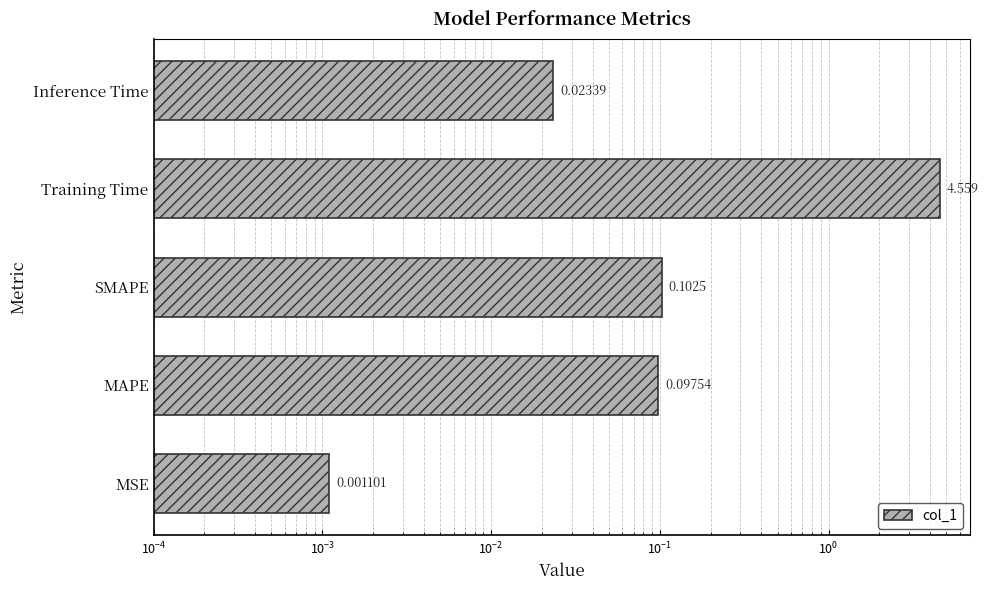

Does the chart contain any negative values?

No